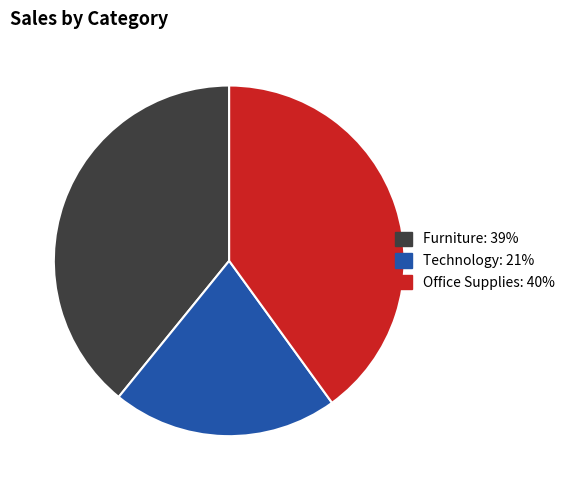

What is the largest slice in the pie chart?

Office Supplies